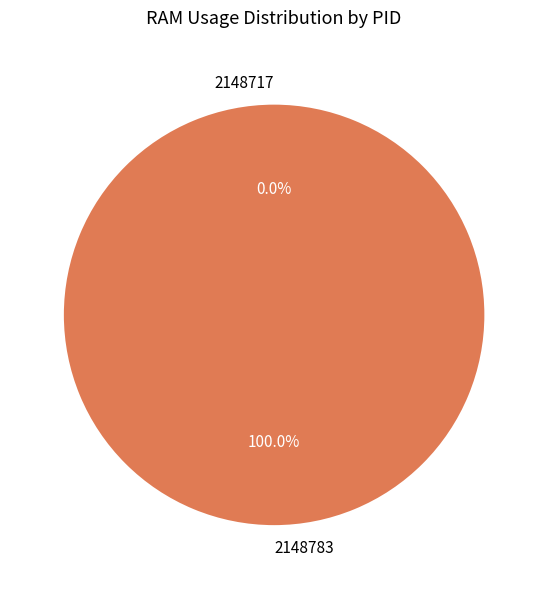

Which slice is the largest?

2148783